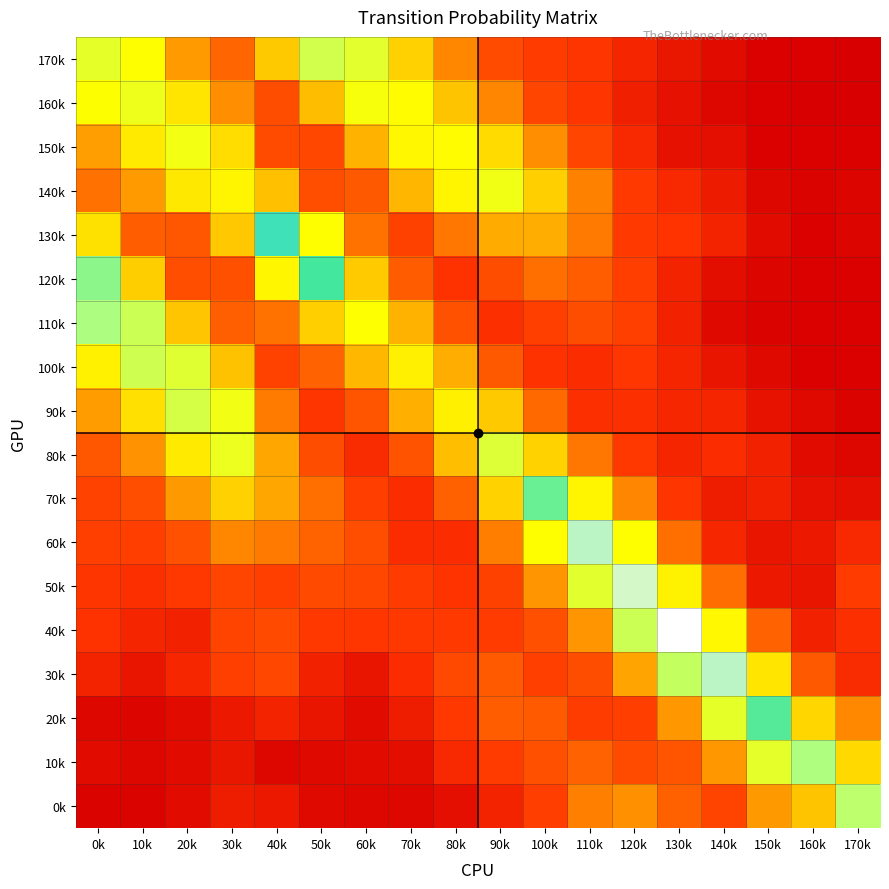

Reading left to right, what are all the values shown in this chart?

170k: 0k=0.2	10k=0.1	20k=0.1	30k=0.0	40k=0.1	50k=0.2	60k=0.2	70k=0.1	80k=0.0	90k=0.0	100k=0.0	110k=0.0	120k=0.0	130k=0.0	140k=0.0	150k=0.0	160k=0.0	170k=0.0
160k: 0k=0.1	10k=0.1	20k=0.1	30k=0.1	40k=0.0	50k=0.1	60k=0.1	70k=0.1	80k=0.1	90k=0.0	100k=0.0	110k=0.0	120k=0.0	130k=0.0	140k=0.0	150k=0.0	160k=0.0	170k=0.0
150k: 0k=0.1	10k=0.1	20k=0.1	30k=0.1	40k=0.0	50k=0.0	60k=0.1	70k=0.1	80k=0.1	90k=0.1	100k=0.1	110k=0.0	120k=0.0	130k=0.0	140k=0.0	150k=0.0	160k=0.0	170k=0.0
140k: 0k=0.0	10k=0.1	20k=0.1	30k=0.1	40k=0.1	50k=0.0	60k=0.0	70k=0.1	80k=0.1	90k=0.1	100k=0.1	110k=0.0	120k=0.0	130k=0.0	140k=0.0	150k=0.0	160k=0.0	170k=0.0
130k: 0k=0.1	10k=0.0	20k=0.0	30k=0.1	40k=0.2	50k=0.1	60k=0.0	70k=0.0	80k=0.0	90k=0.1	100k=0.1	110k=0.0	120k=0.0	130k=0.0	140k=0.0	150k=0.0	160k=0.0	170k=0.0
120k: 0k=0.2	10k=0.1	20k=0.0	30k=0.0	40k=0.1	50k=0.2	60k=0.1	70k=0.0	80k=0.0	90k=0.0	100k=0.0	110k=0.0	120k=0.0	130k=0.0	140k=0.0	150k=0.0	160k=0.0	170k=0.0
110k: 0k=0.2	10k=0.2	20k=0.1	30k=0.0	40k=0.0	50k=0.1	60k=0.1	70k=0.1	80k=0.0	90k=0.0	100k=0.0	110k=0.0	120k=0.0	130k=0.0	140k=0.0	150k=0.0	160k=0.0	170k=0.0
100k: 0k=0.1	10k=0.2	20k=0.2	30k=0.1	40k=0.0	50k=0.0	60k=0.1	70k=0.1	80k=0.1	90k=0.0	100k=0.0	110k=0.0	120k=0.0	130k=0.0	140k=0.0	150k=0.0	160k=0.0	170k=0.0
90k: 0k=0.1	10k=0.1	20k=0.2	30k=0.1	40k=0.0	50k=0.0	60k=0.0	70k=0.1	80k=0.1	90k=0.1	100k=0.0	110k=0.0	120k=0.0	130k=0.0	140k=0.0	150k=0.0	160k=0.0	170k=0.0
80k: 0k=0.0	10k=0.1	20k=0.1	30k=0.1	40k=0.1	50k=0.0	60k=0.0	70k=0.0	80k=0.1	90k=0.2	100k=0.1	110k=0.0	120k=0.0	130k=0.0	140k=0.0	150k=0.0	160k=0.0	170k=0.0
70k: 0k=0.0	10k=0.0	20k=0.1	30k=0.1	40k=0.1	50k=0.0	60k=0.0	70k=0.0	80k=0.0	90k=0.1	100k=0.2	110k=0.1	120k=0.0	130k=0.0	140k=0.0	150k=0.0	160k=0.0	170k=0.0
60k: 0k=0.0	10k=0.0	20k=0.0	30k=0.0	40k=0.0	50k=0.0	60k=0.0	70k=0.0	80k=0.0	90k=0.0	100k=0.1	110k=0.2	120k=0.1	130k=0.0	140k=0.0	150k=0.0	160k=0.0	170k=0.0
50k: 0k=0.0	10k=0.0	20k=0.0	30k=0.0	40k=0.0	50k=0.0	60k=0.0	70k=0.0	80k=0.0	90k=0.0	100k=0.1	110k=0.2	120k=0.3	130k=0.1	140k=0.0	150k=0.0	160k=0.0	170k=0.0
40k: 0k=0.0	10k=0.0	20k=0.0	30k=0.0	40k=0.0	50k=0.0	60k=0.0	70k=0.0	80k=0.0	90k=0.0	100k=0.0	110k=0.1	120k=0.2	130k=0.3	140k=0.1	150k=0.0	160k=0.0	170k=0.0
30k: 0k=0.0	10k=0.0	20k=0.0	30k=0.0	40k=0.0	50k=0.0	60k=0.0	70k=0.0	80k=0.0	90k=0.0	100k=0.0	110k=0.0	120k=0.1	130k=0.2	140k=0.2	150k=0.1	160k=0.0	170k=0.0
20k: 0k=0.0	10k=0.0	20k=0.0	30k=0.0	40k=0.0	50k=0.0	60k=0.0	70k=0.0	80k=0.0	90k=0.0	100k=0.0	110k=0.0	120k=0.0	130k=0.1	140k=0.2	150k=0.2	160k=0.1	170k=0.0
10k: 0k=0.0	10k=0.0	20k=0.0	30k=0.0	40k=0.0	50k=0.0	60k=0.0	70k=0.0	80k=0.0	90k=0.0	100k=0.0	110k=0.0	120k=0.0	130k=0.0	140k=0.1	150k=0.2	160k=0.2	170k=0.1
0k: 0k=0.0	10k=0.0	20k=0.0	30k=0.0	40k=0.0	50k=0.0	60k=0.0	70k=0.0	80k=0.0	90k=0.0	100k=0.0	110k=0.0	120k=0.1	130k=0.0	140k=0.0	150k=0.1	160k=0.1	170k=0.2